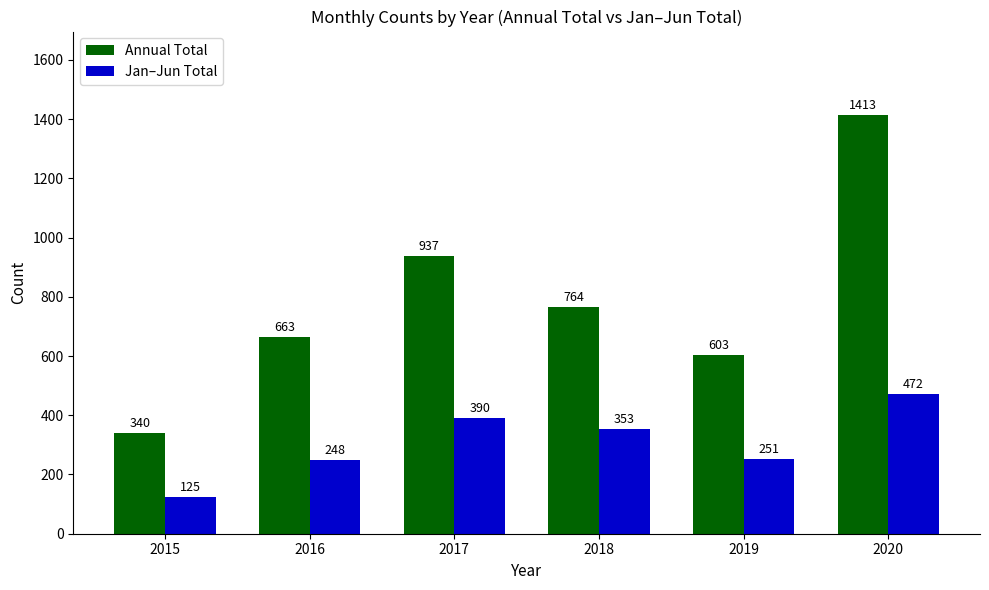

Count the number of categories in the chart.

6